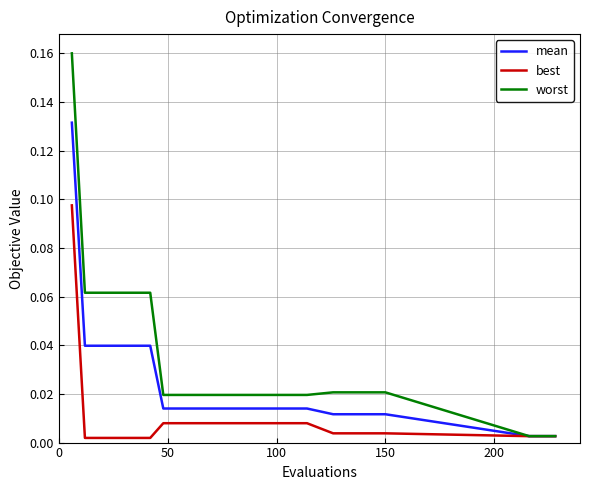

Rank the series by their average value, from highest to lowest.

worst, mean, best